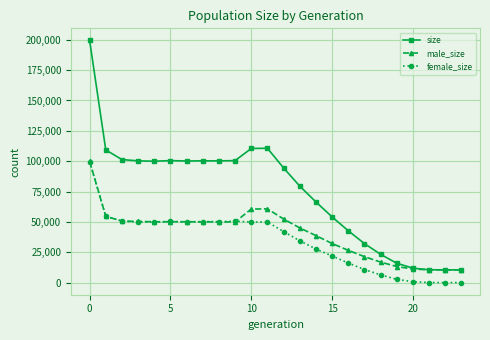

What is the maximum value for female_size?

99461